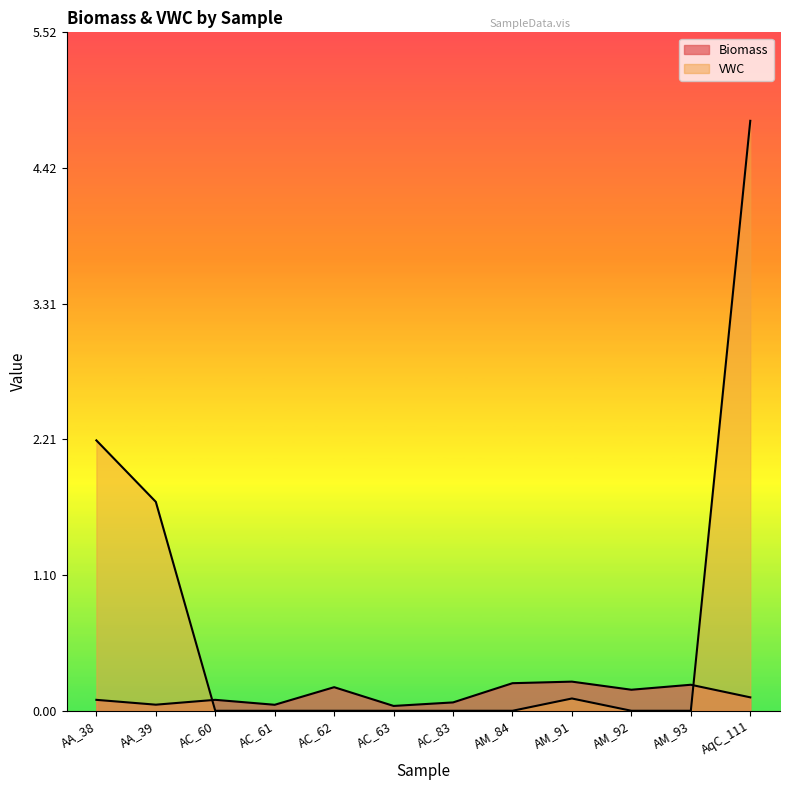

At how many categories does at least one series exceed 3?

1